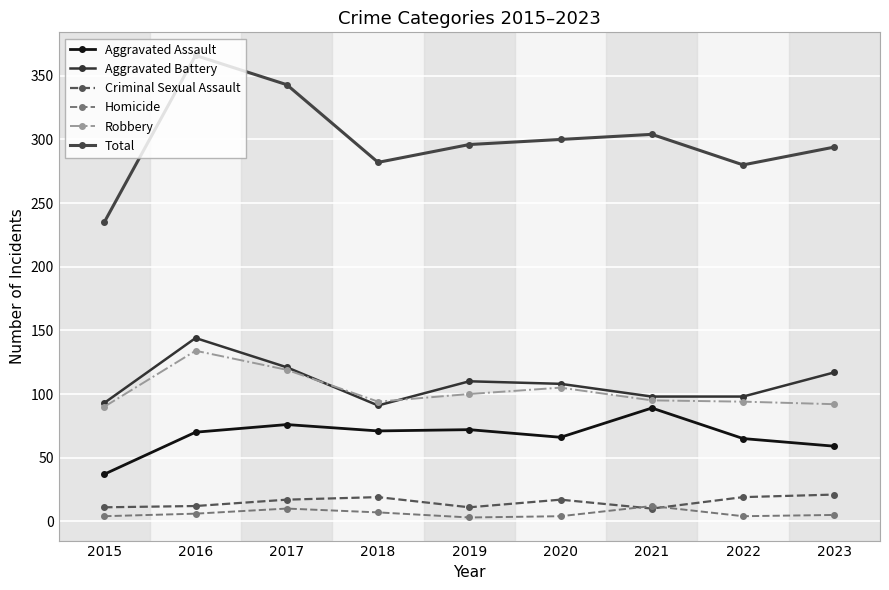

Does the chart have visible grid lines?

Yes